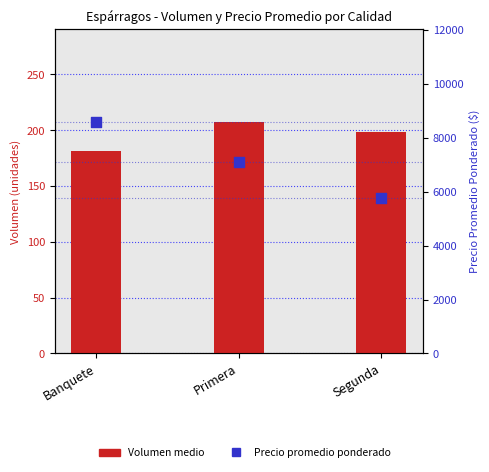

Which series contains the lowest Y value?

Volumen medio